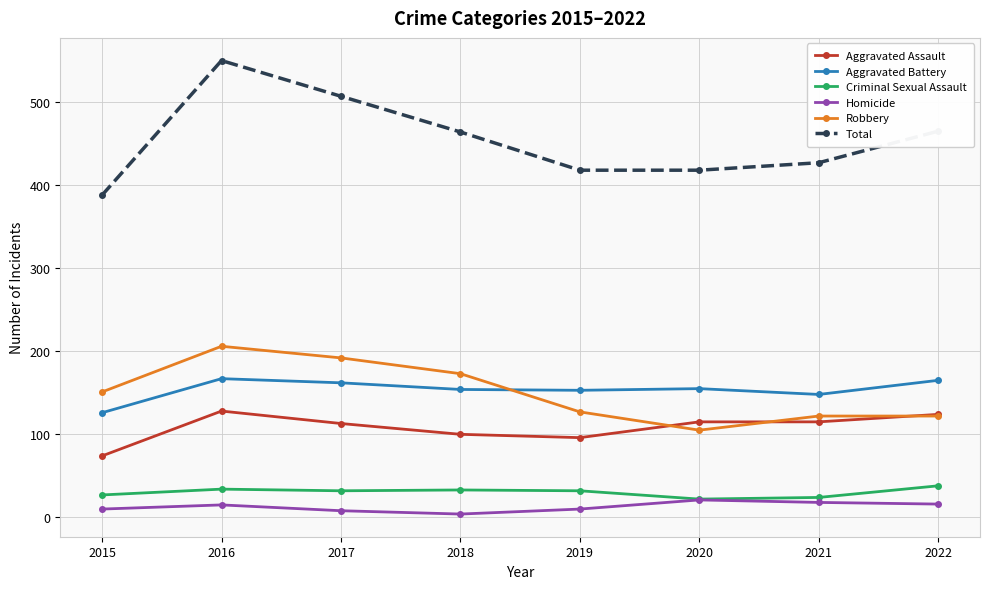

True or false: Total and Aggravated Battery intersect in this chart.

False